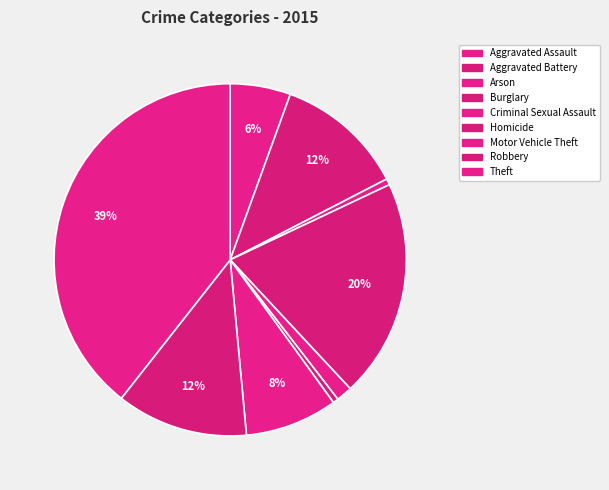

Does Theft represent more than half of the total?

No